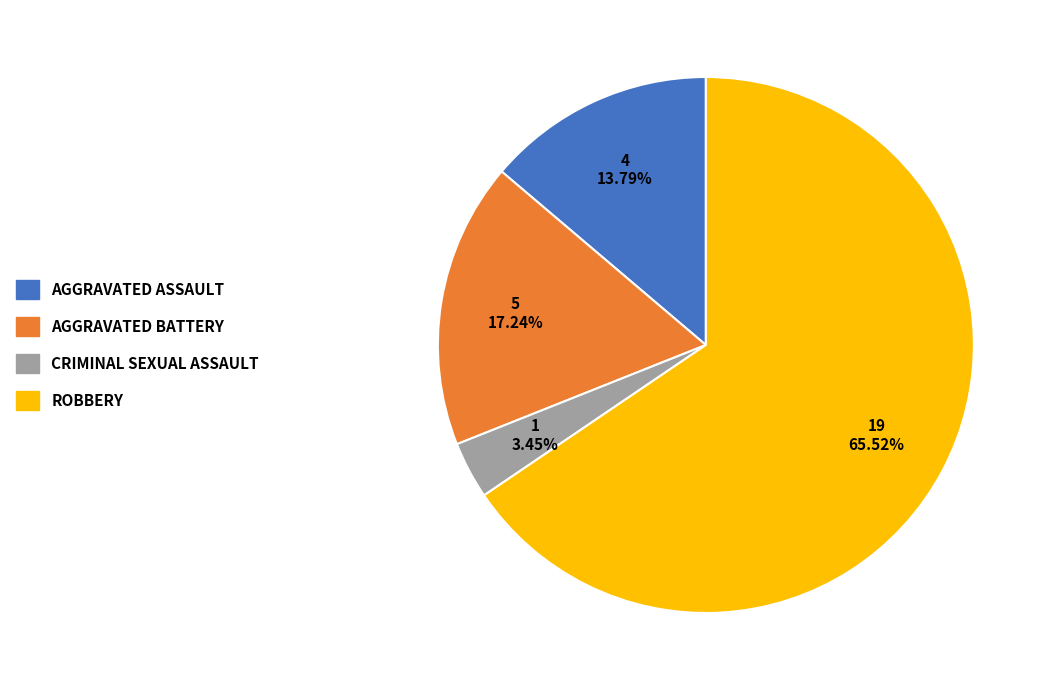

Does any single category account for the majority?

Yes